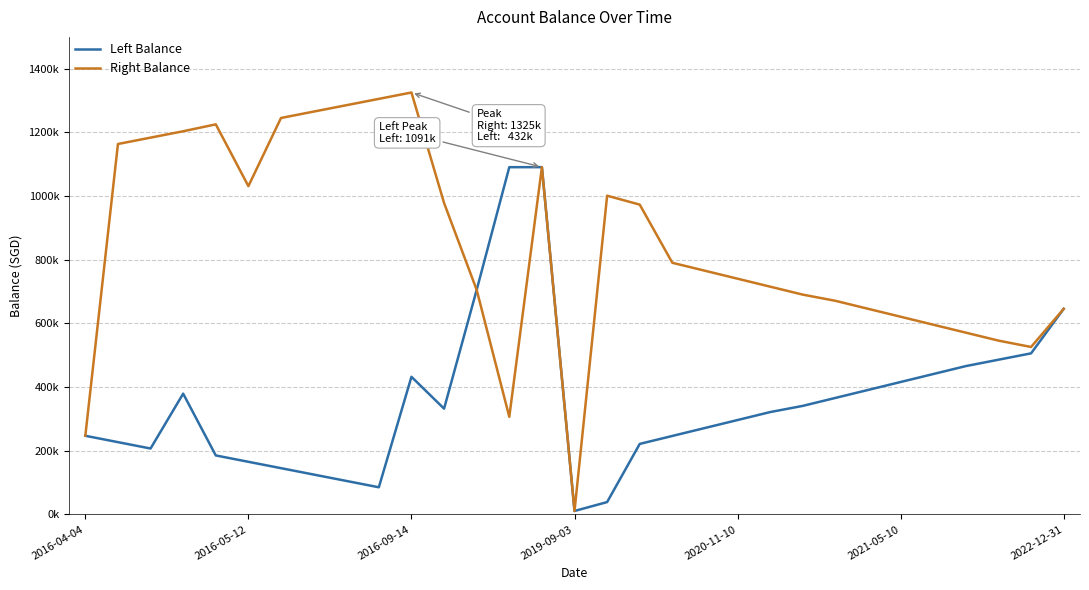

What are all the series names shown in the legend?

Left Balance, Right Balance